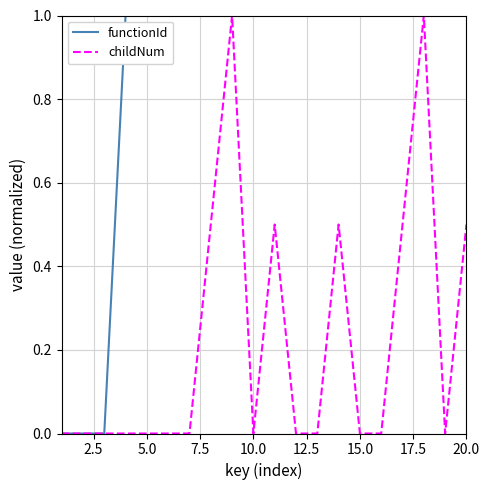

What is the highest value of the functionId series?

1.0